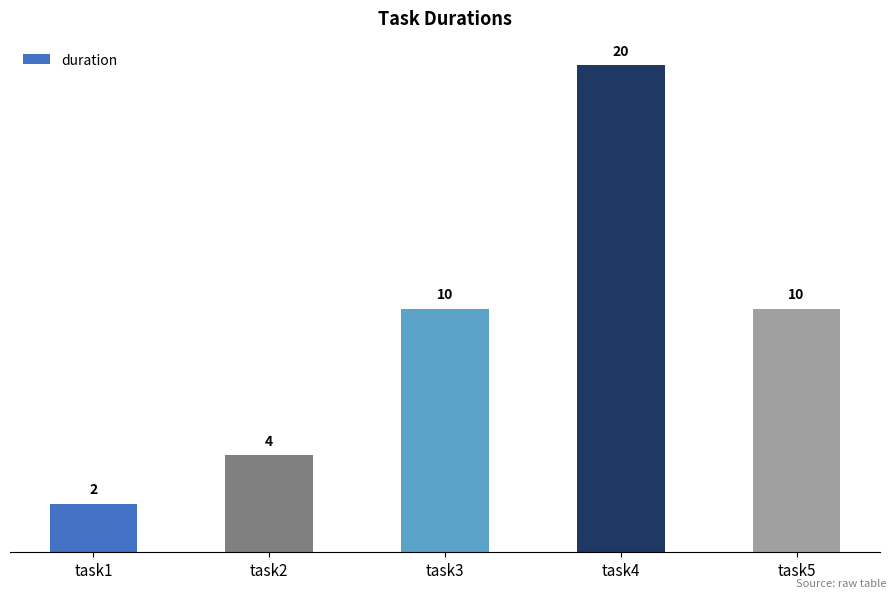

How many values are between 4 and 10?

3